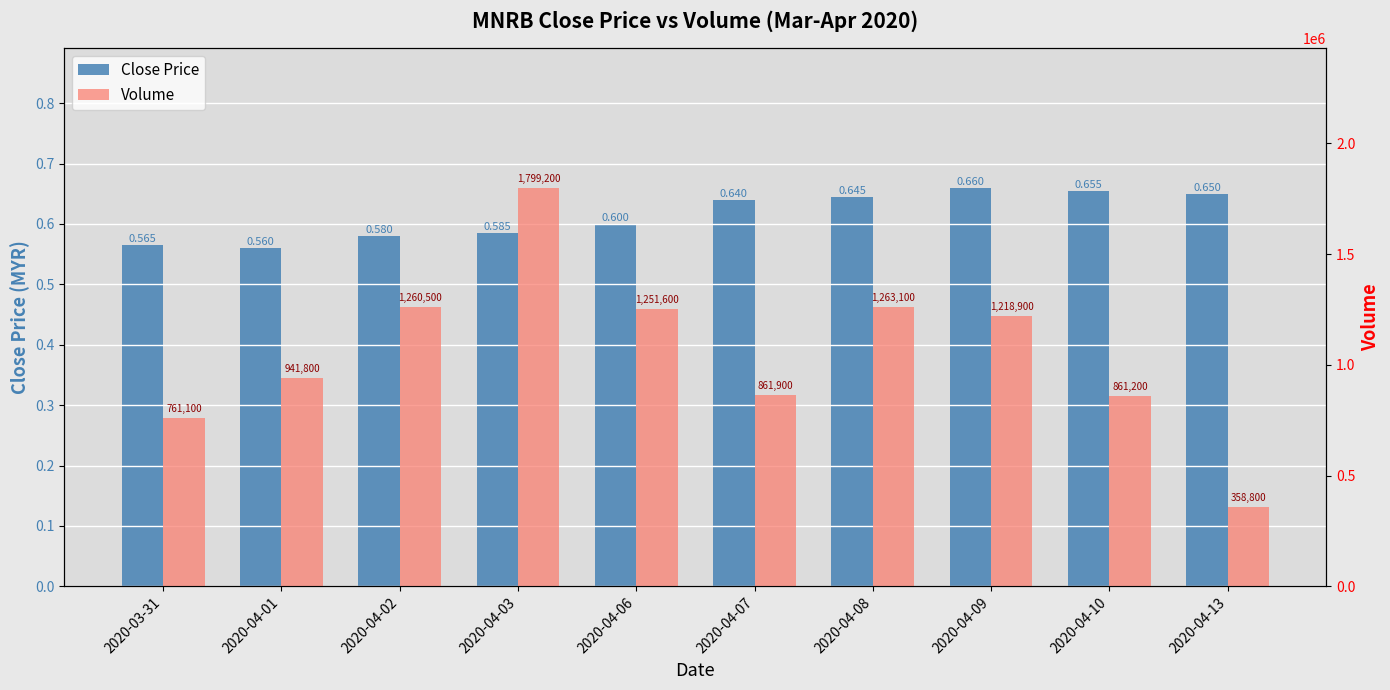

What is the minimum value for Volume?

358800.0